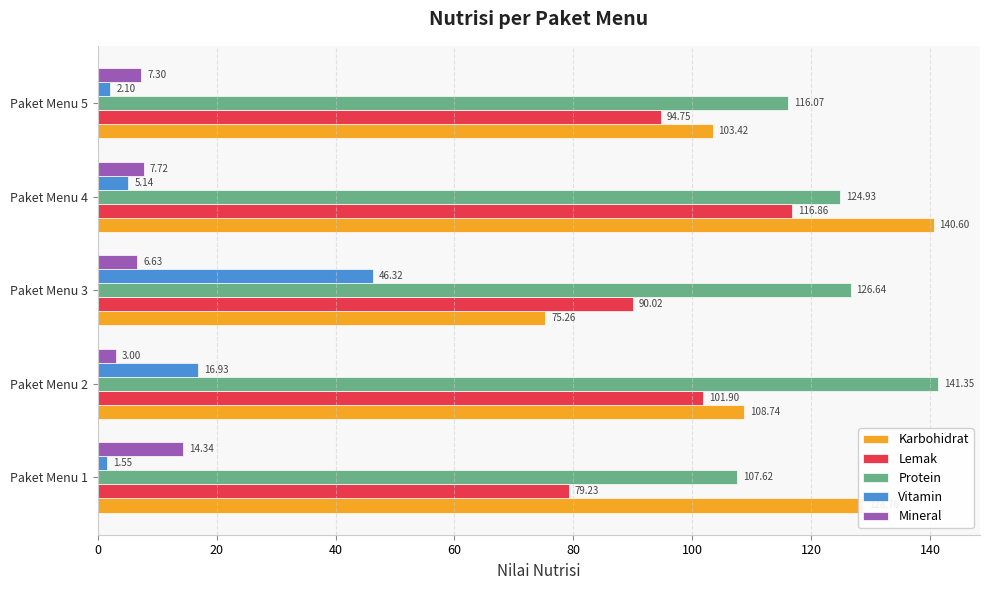

Which series has the widest spread of values?

Karbohidrat